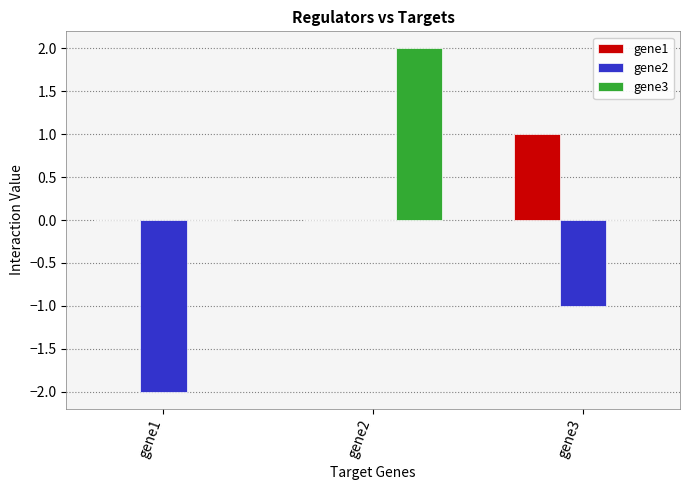

Which series changed the most between gene2 and gene3?

gene3